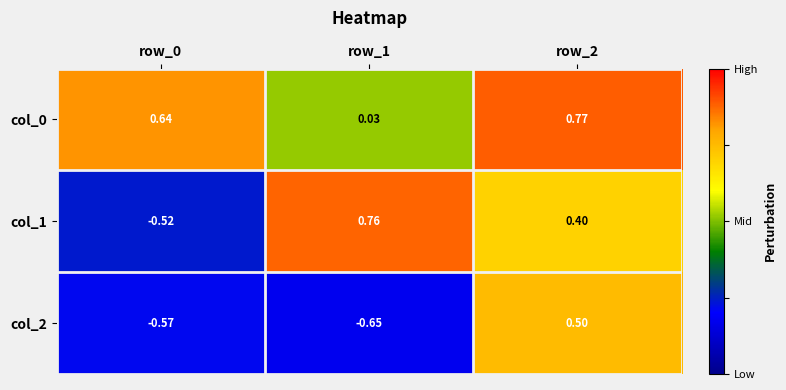

Is the value of col_0 at row_0 greater than the value of col_1 at row_2?

Yes